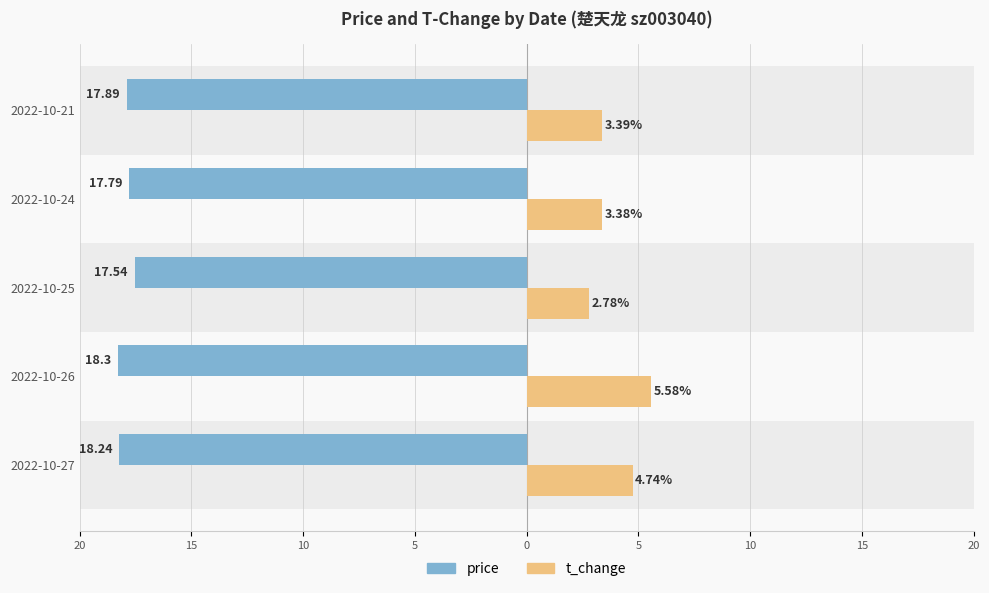

What are all the series names shown in the legend?

price, t_change